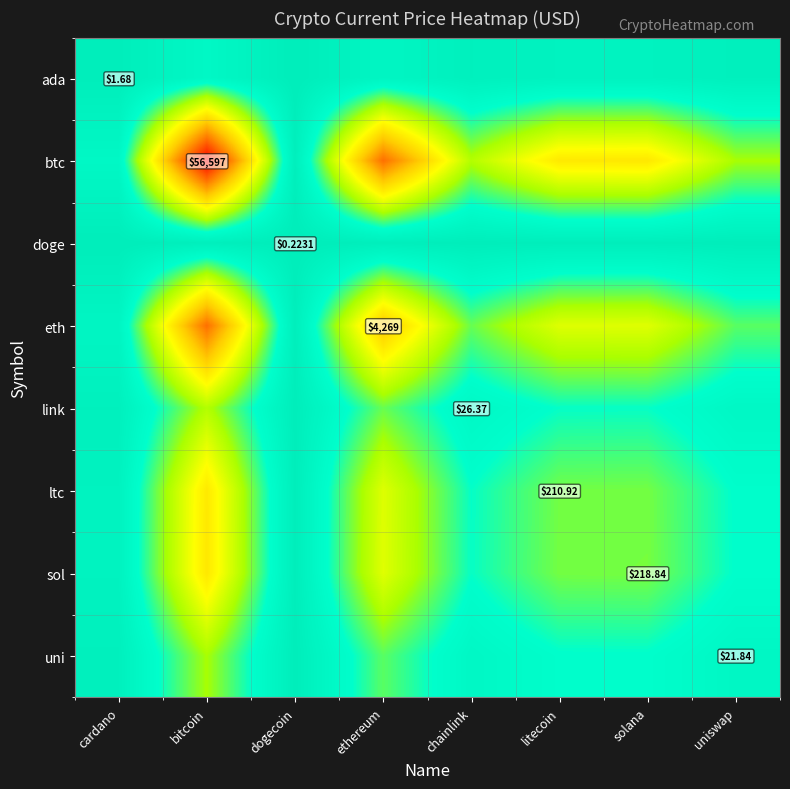

Rank the categories by uni value from lowest to highest.

dogecoin, cardano, uniswap, chainlink, litecoin, solana, ethereum, bitcoin